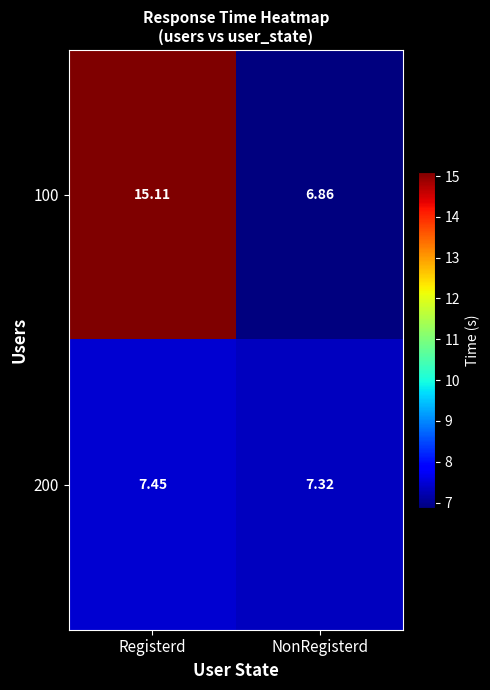

Which series has the largest total across all categories?

100